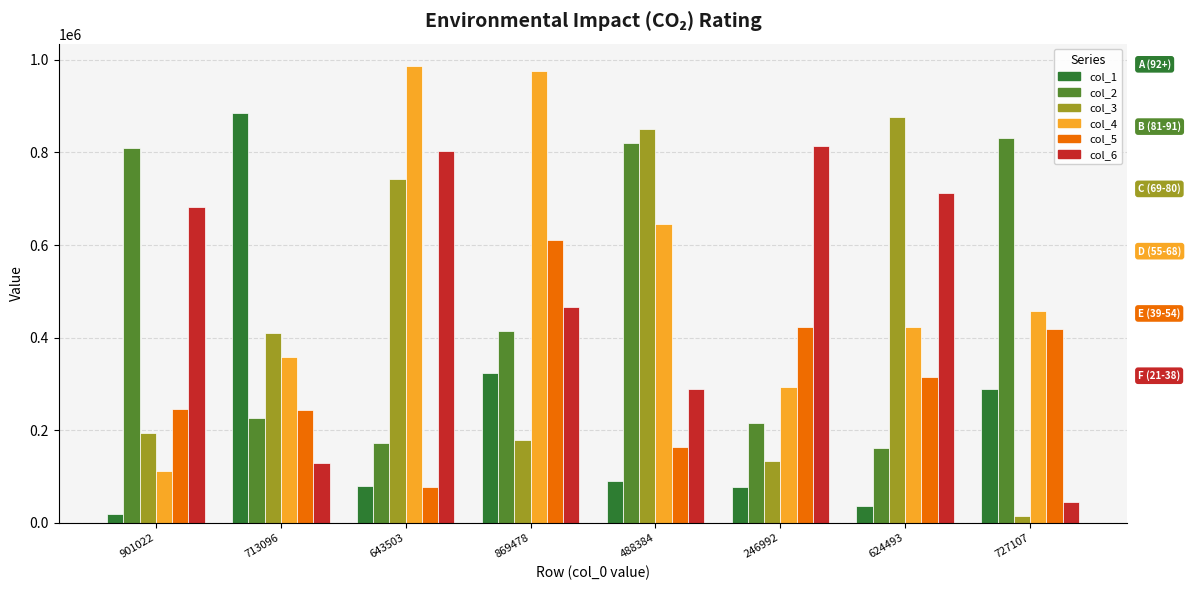

What is the sum of all col_2 values?

3649645